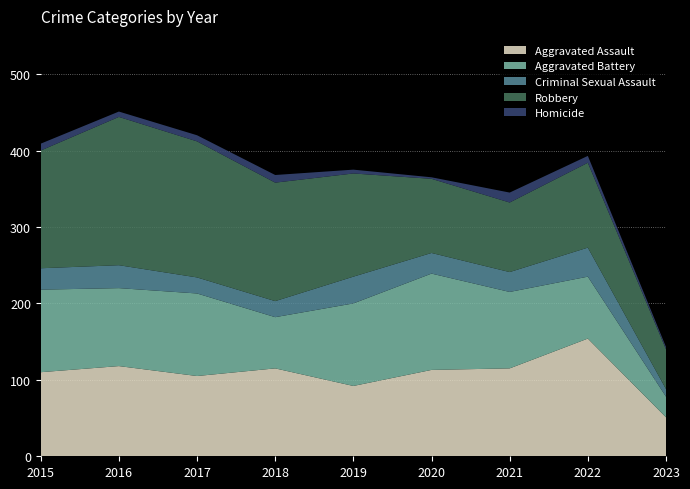

Reading left to right, what are all the values shown in this chart?

Aggravated Assault: 2015=110	2016=118	2017=105	2018=115	2019=92	2020=113	2021=115	2022=154	2023=51
Aggravated Battery: 2015=108	2016=102	2017=108	2018=67	2019=108	2020=126	2021=100	2022=81	2023=27
Criminal Sexual Assault: 2015=28	2016=30	2017=21	2018=21	2019=35	2020=27	2021=26	2022=38	2023=10
Robbery: 2015=154	2016=194	2017=178	2018=155	2019=135	2020=97	2021=91	2022=111	2023=52
Homicide: 2015=9	2016=7	2017=8	2018=10	2019=5	2020=2	2021=13	2022=9	2023=3